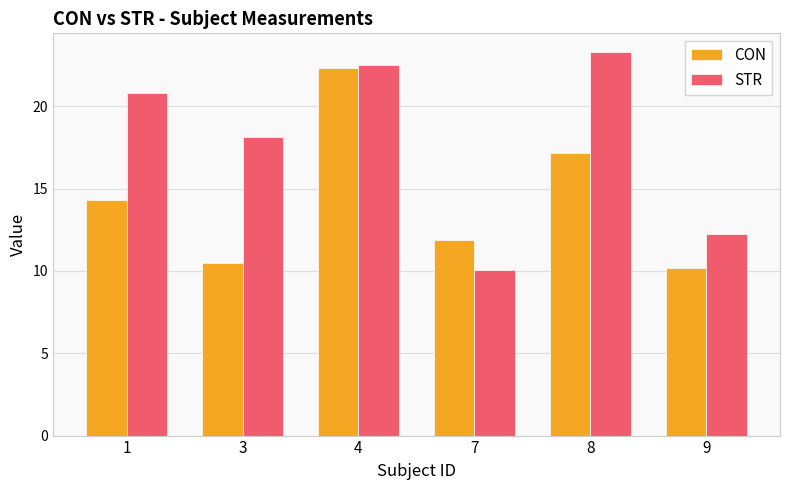

Are the bars grouped side by side (vs. stacked)?

Yes